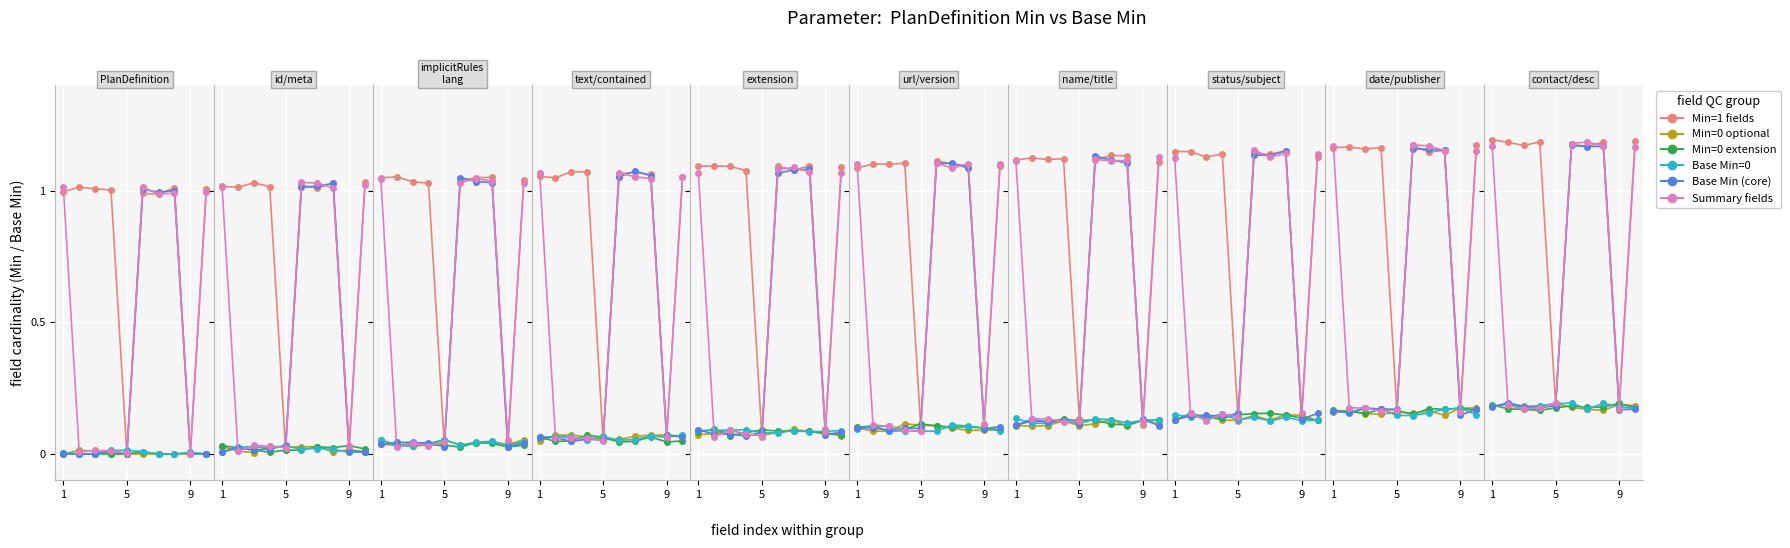

How many interior local valleys does the Summary fields series have?

2